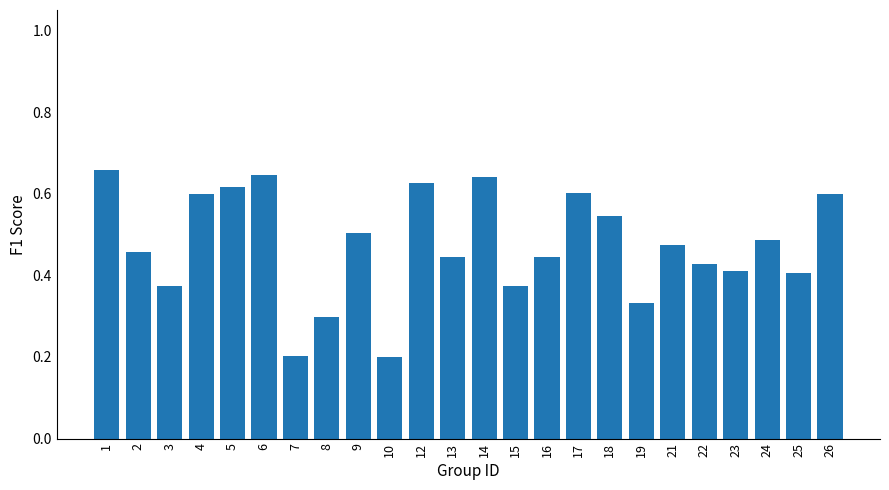

Count the values in the range 0 to 1.

24